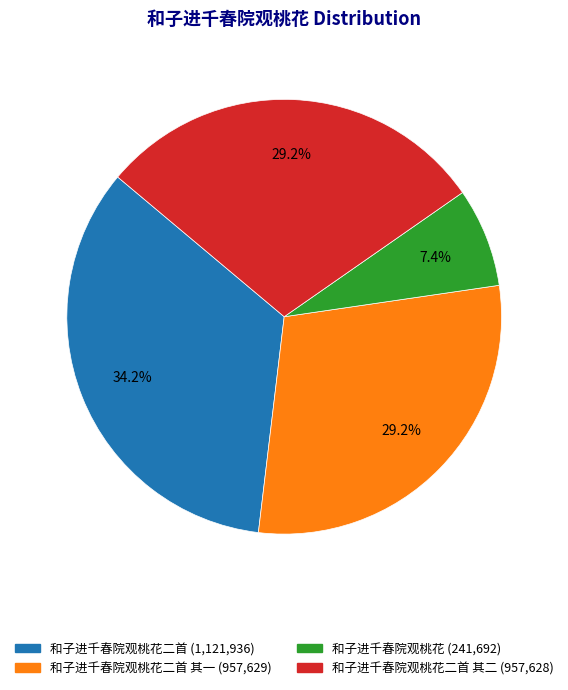

How many slices are in this pie chart?

4